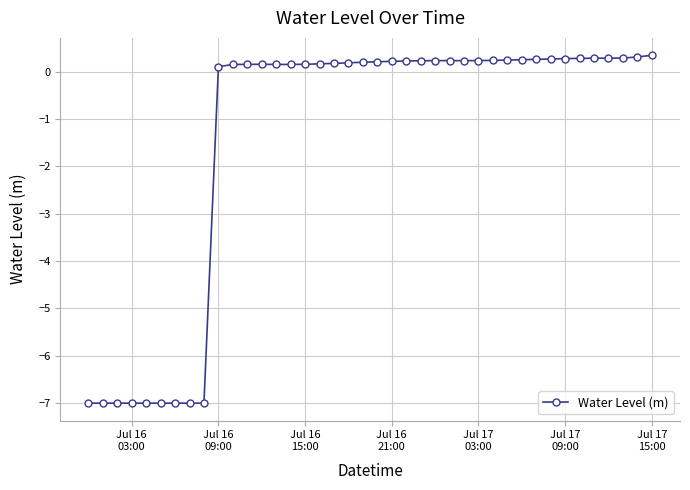

What is the average value?

-1.4